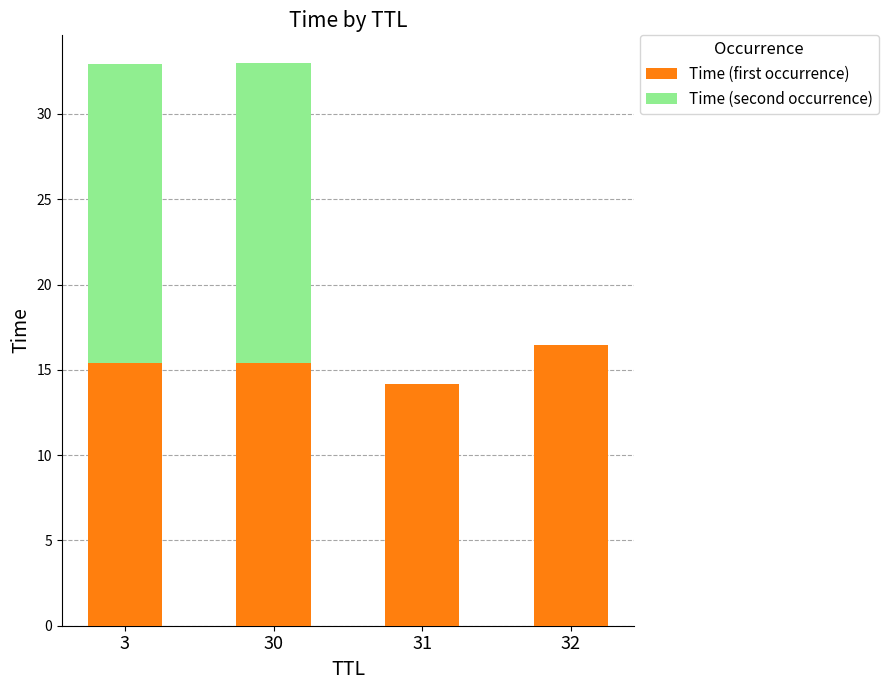

What is the maximum value for Time (first occurrence)?

16.5